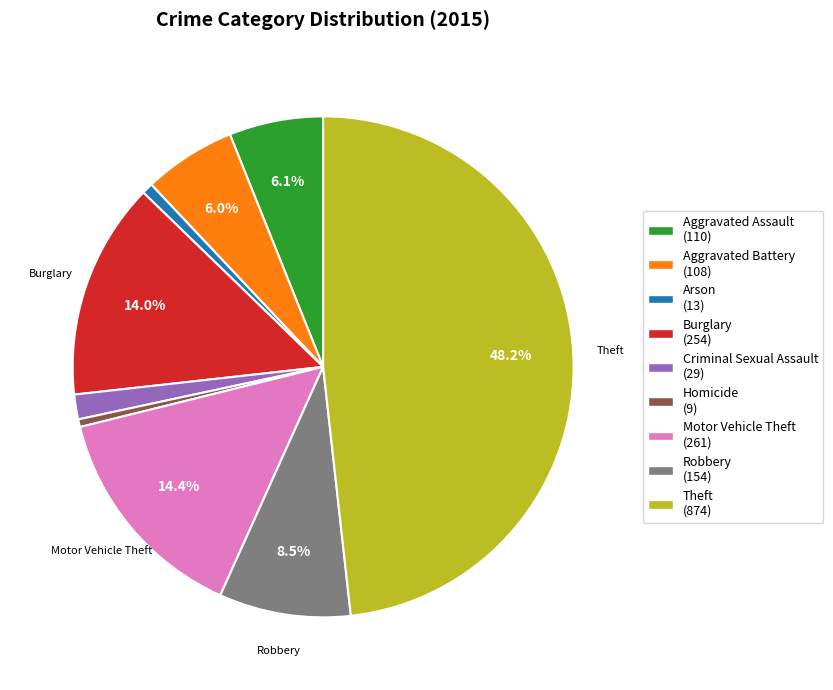

How many segments does this pie chart have?

9